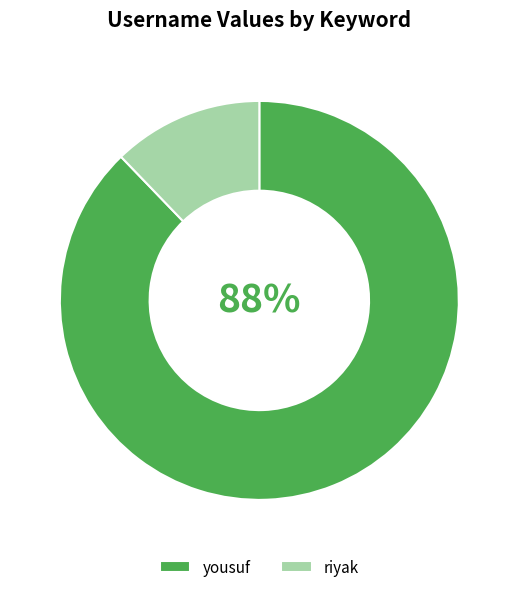

The riyak slice represents 2% of the pie. True or false?

False